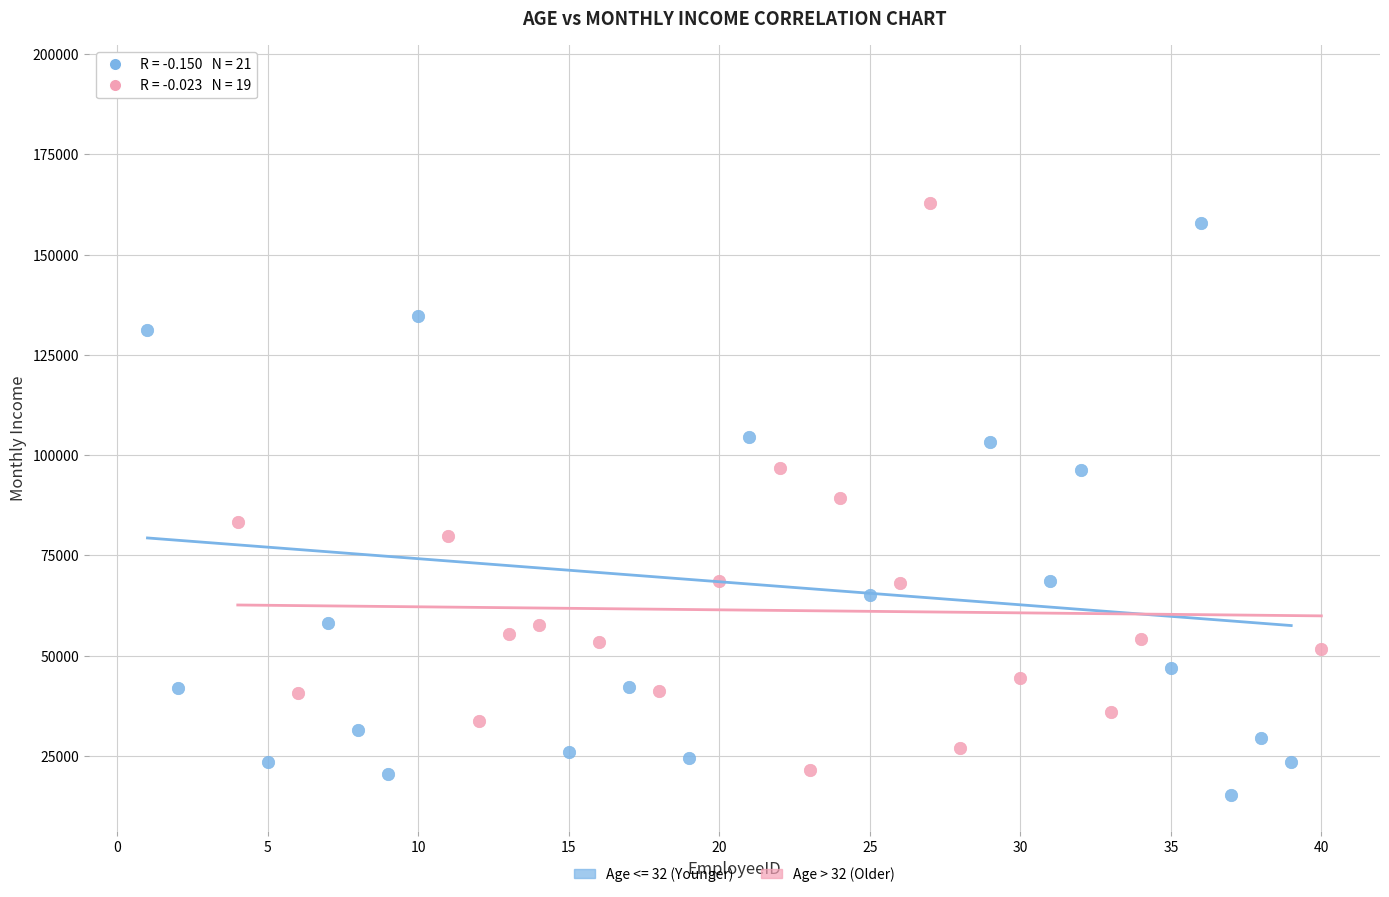

Which series reaches the maximum Y coordinate?

Age <= 32 (Younger)